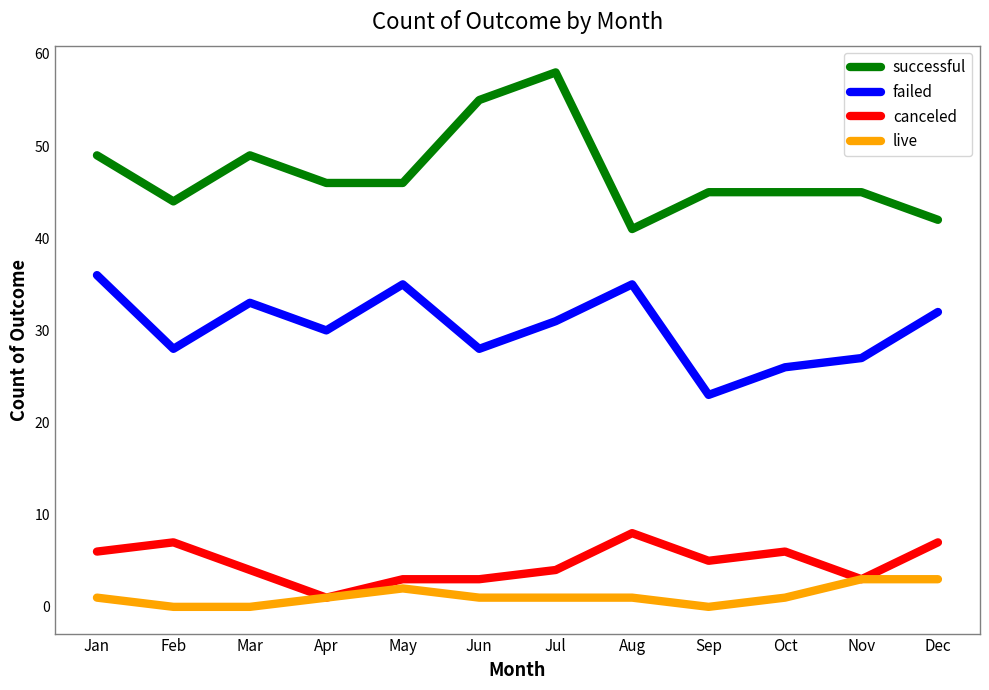

True or false: successful and failed cross at least once.

False